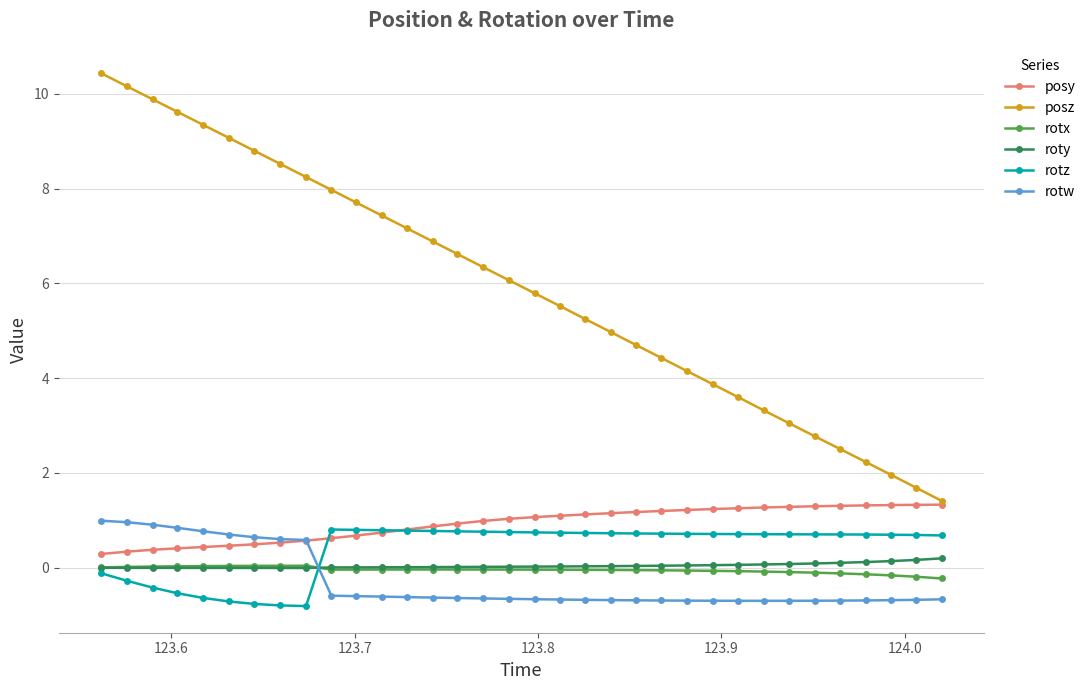

How many values in rotw are below zero?

25